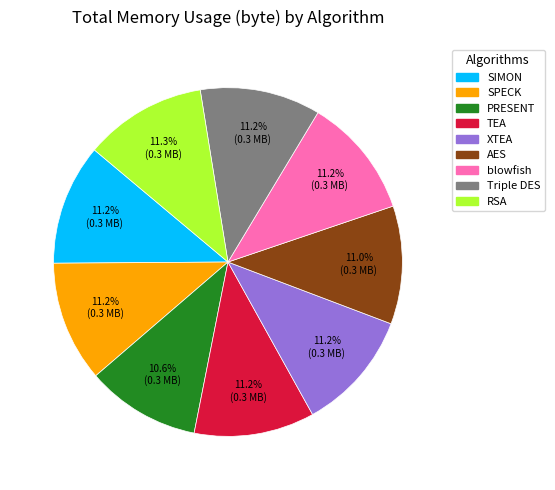

To the nearest percent, what is the average slice percentage?

11%